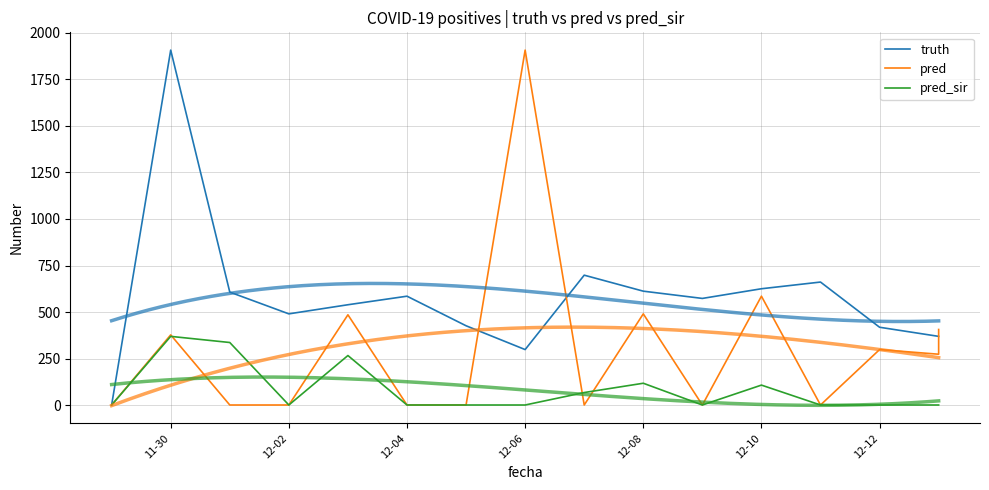

What is the difference between the maximum and minimum values in the pred series?

1908